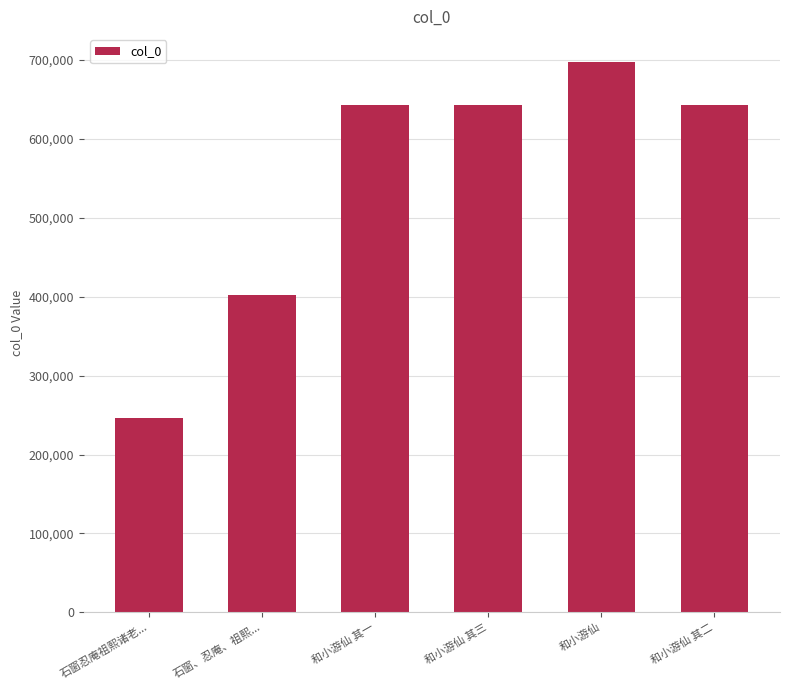

At which category does the chart reach its minimum across all series?

石窗忍庵祖熙诸老...